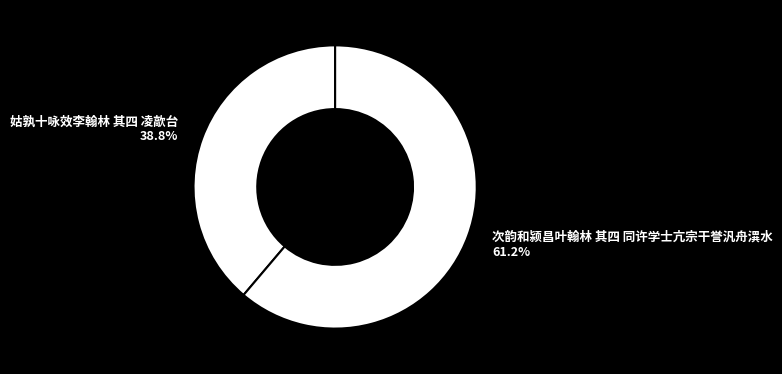

What percentage do 姑孰十咏效李翰林 其四 凌歊台 and 次韵和颍昌叶翰林 其四 同许学士亢宗干誉汎舟潩水 together represent?

100.0%